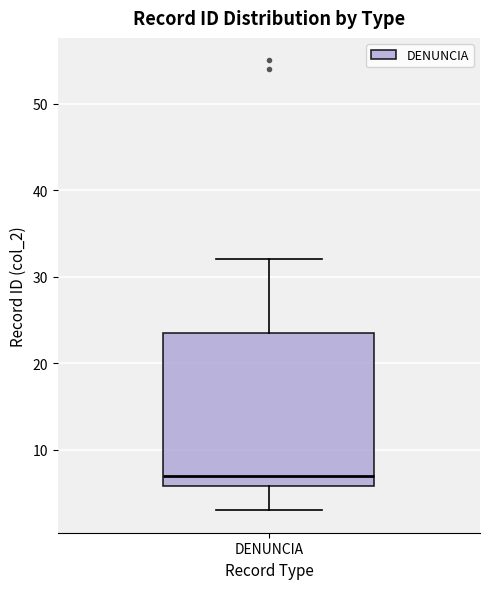

Read this box plot against the y-axis: the position of the median line, the range covered by the box, and the ends of both whiskers. The values are not printed on the chart, so give them approximately, as read against the axis.

median 7, box 6 to 24, whiskers 3 to 32